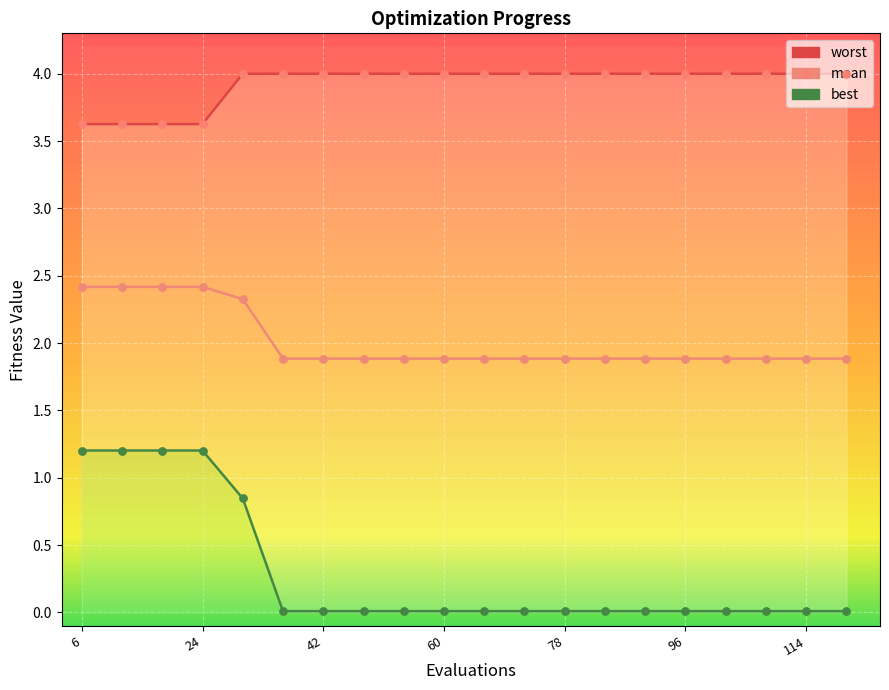

What are all the series names shown in the legend?

worst, mean, best